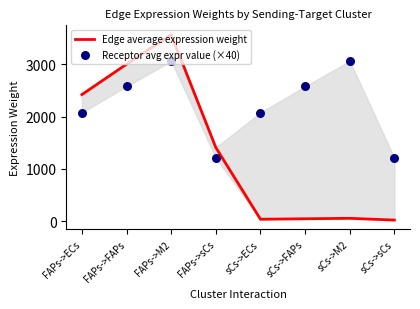

Which series contains the highest Y value?

Edge average expression weight